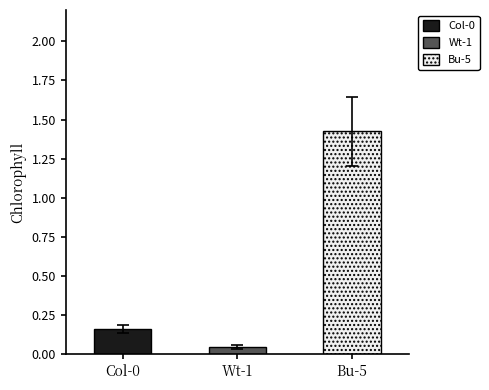

Which category has the highest value across all series?

Bu-5